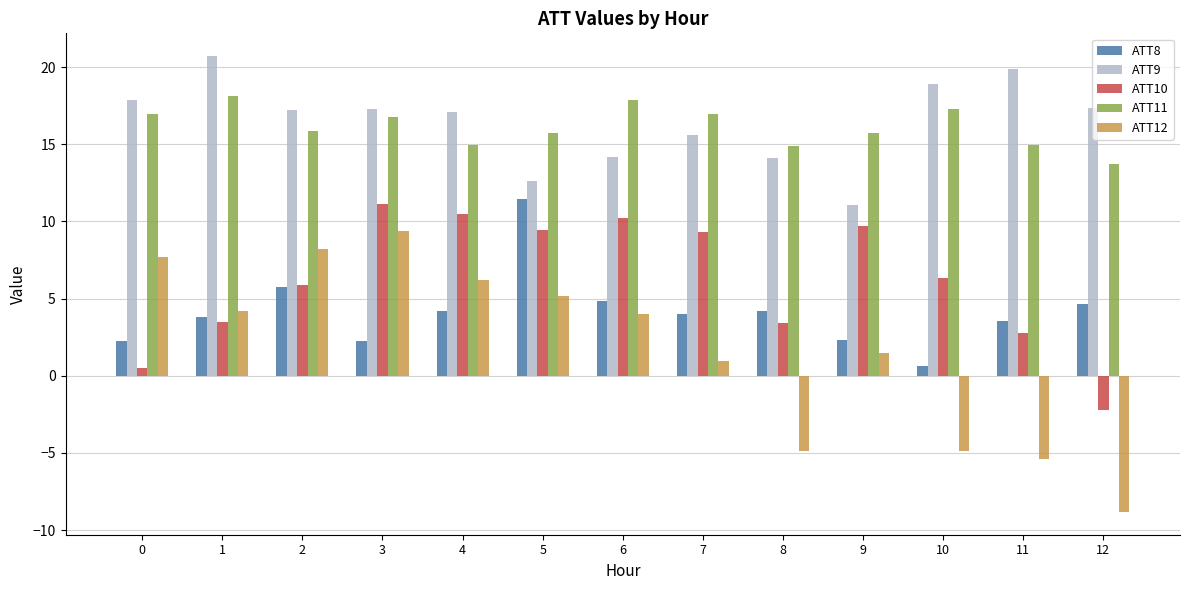

What is the maximum value shown in the chart?

20.7